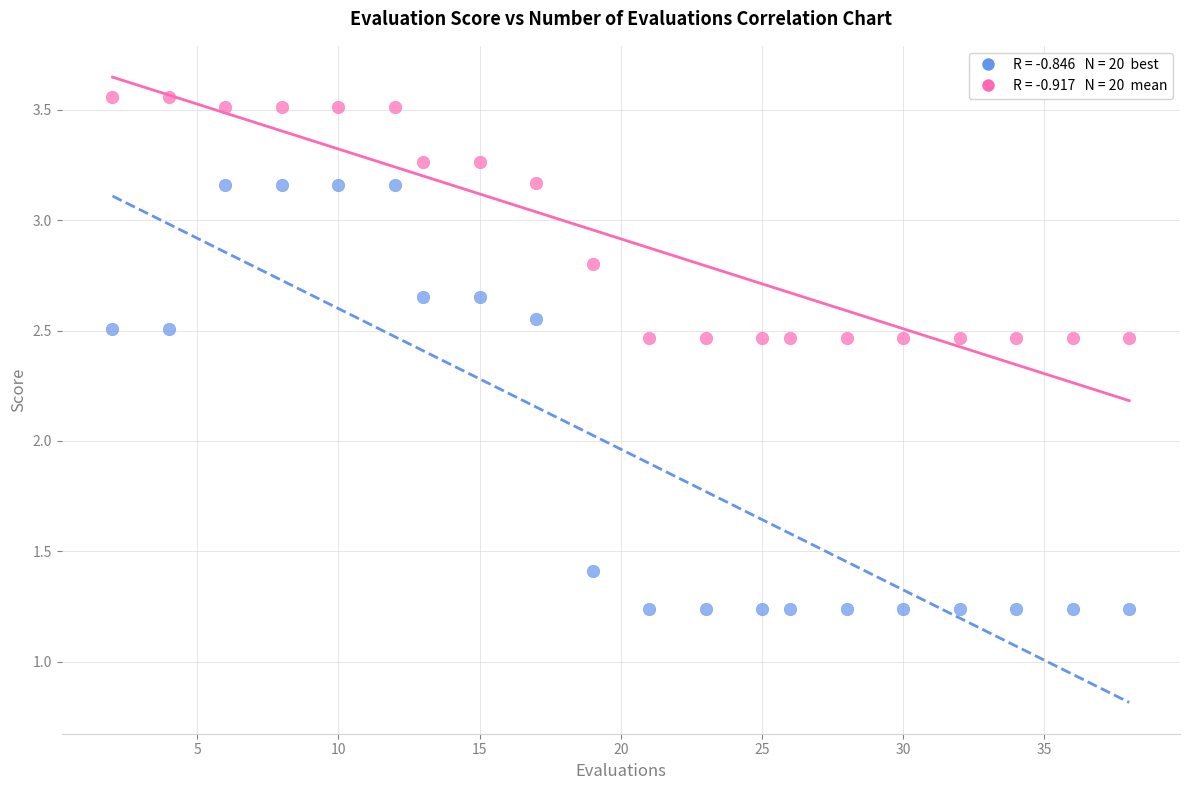

Across all data points, what is the range of Y values (max minus min)?

2.3